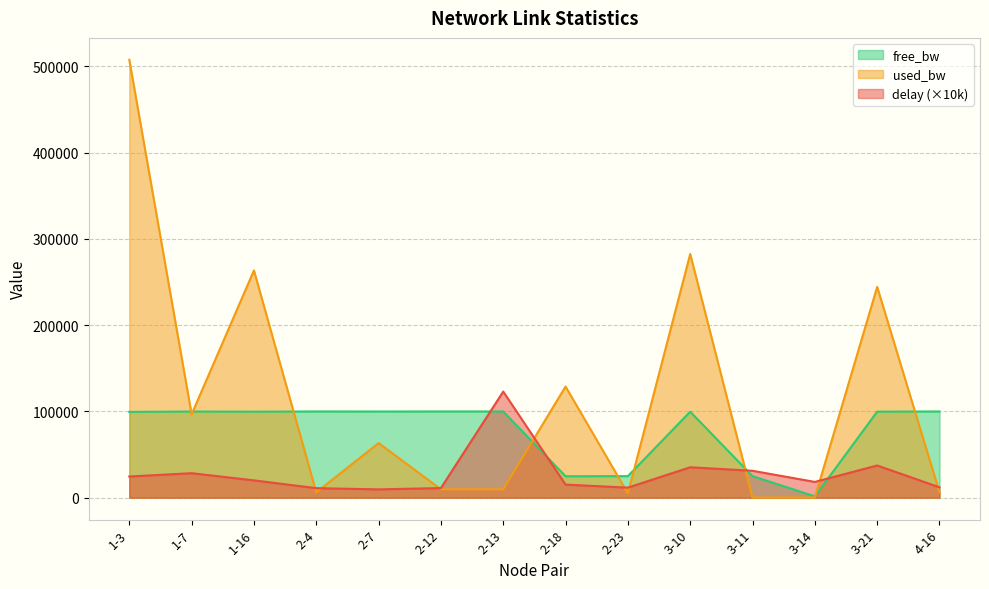

Between 1-16 and 2-23, which is larger?

1-16